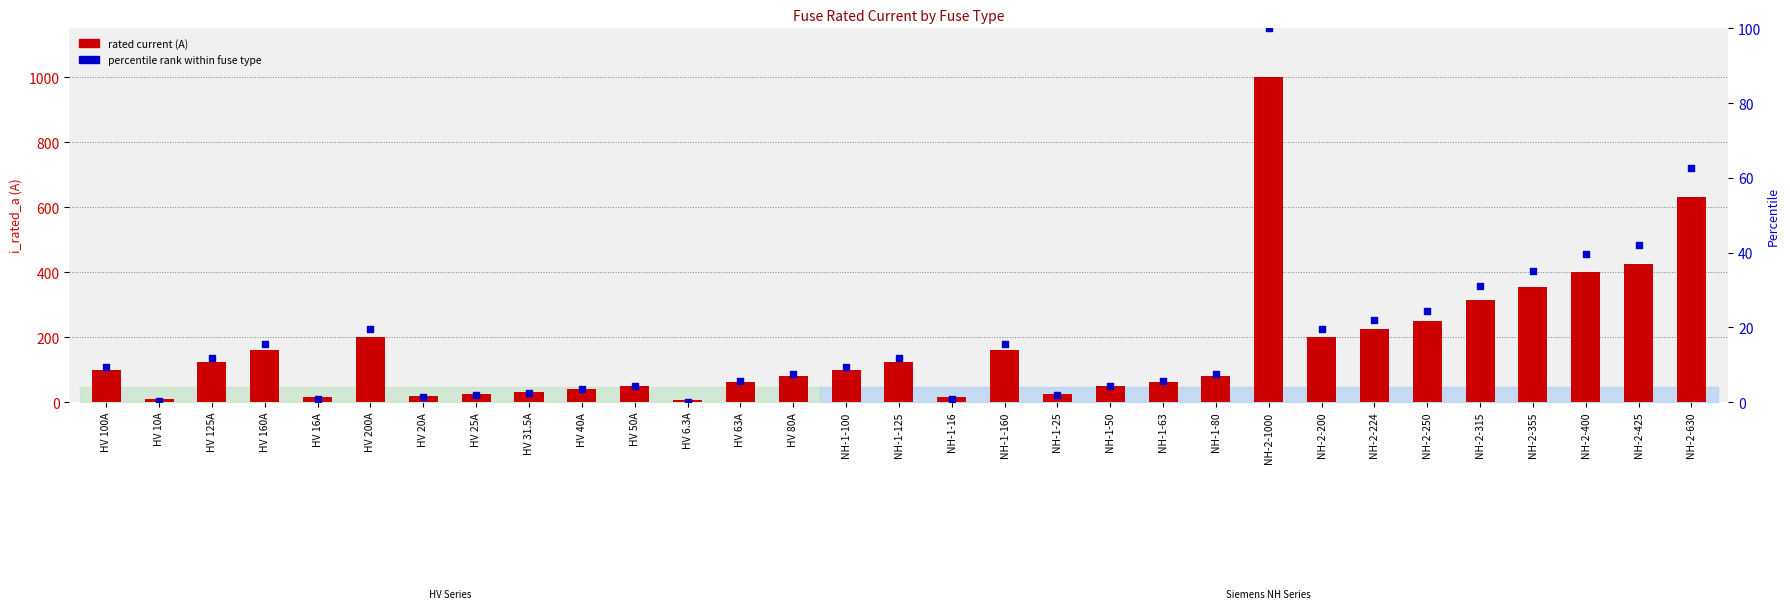

At how many categories does at least one series exceed 565?

2